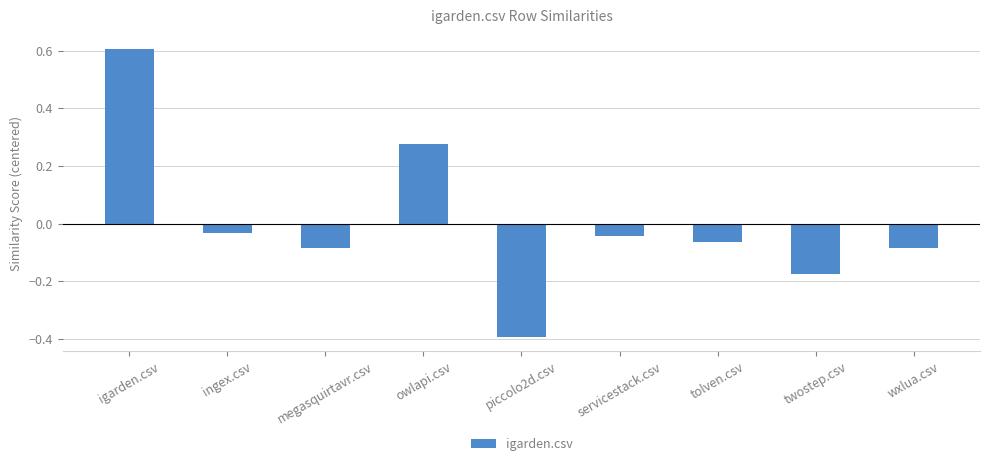

Where is the data nearest to the value 0?

ingex.csv